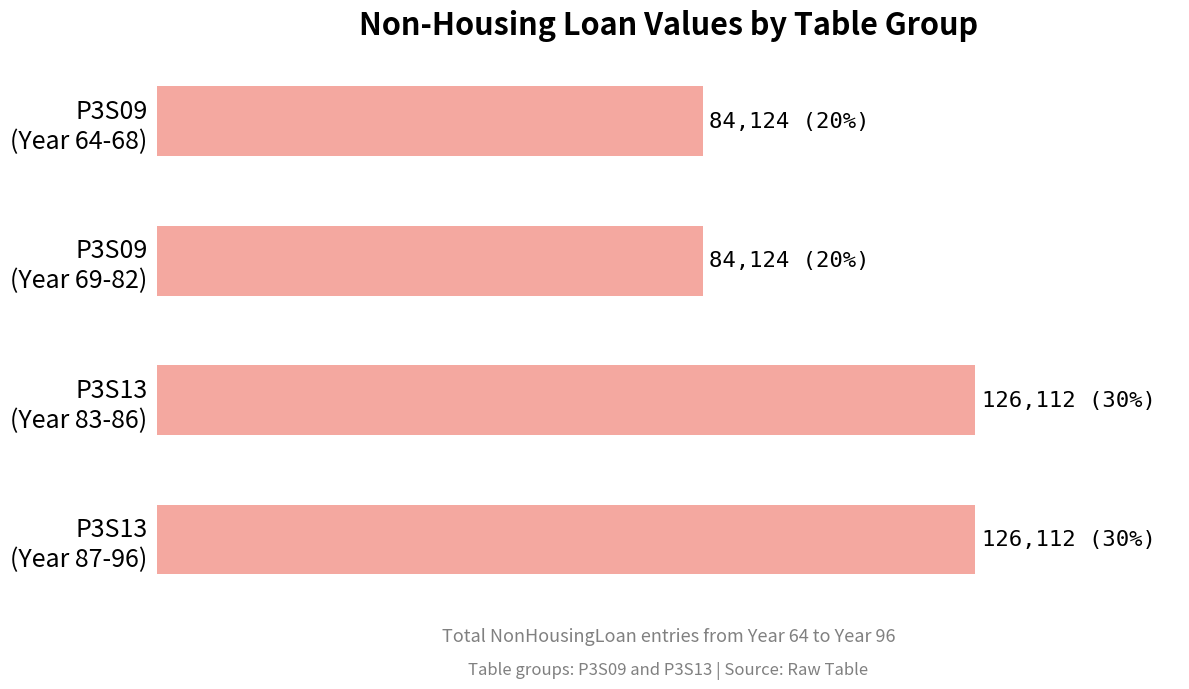

Are the bars horizontal?

Yes